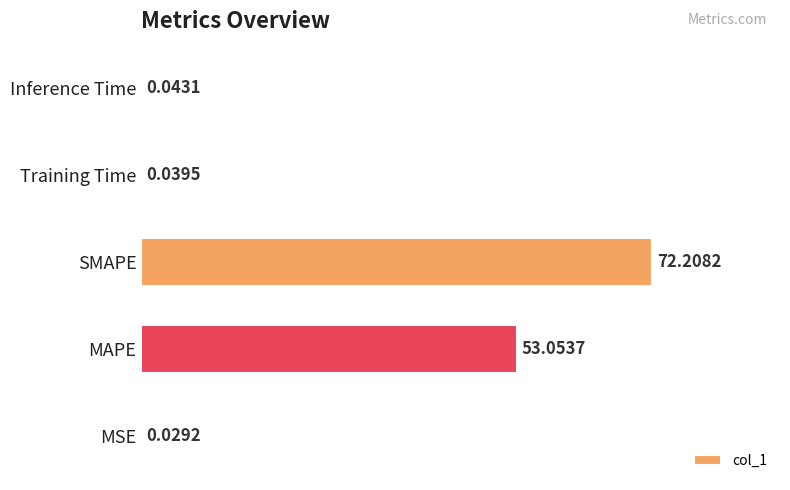

Between Training Time and Inference Time, which is larger?

Inference Time